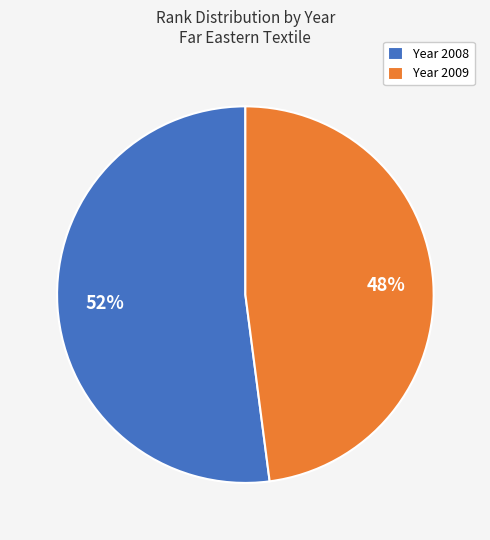

Between Year 2009 and Year 2008, which is larger?

Year 2008